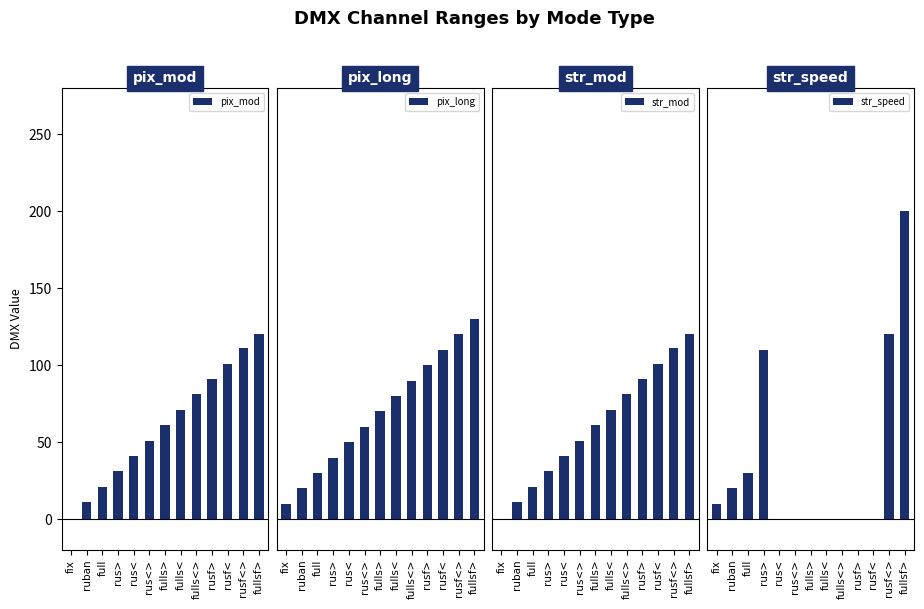

At which label is str_speed closest to 100?

rus>